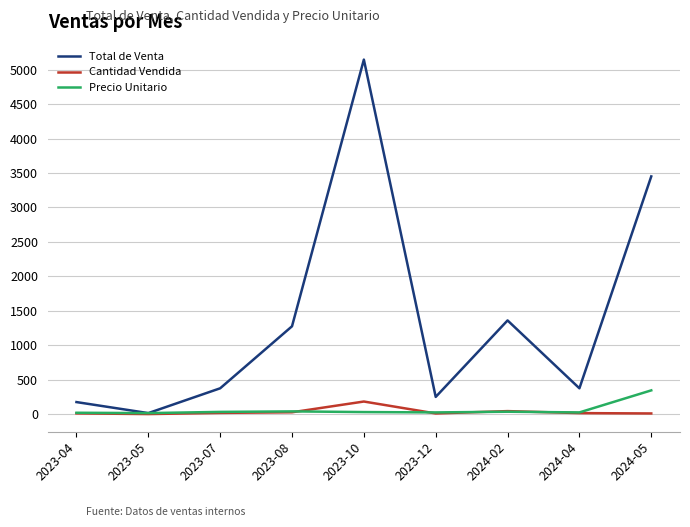

Rank the series at 2024-05 from highest to lowest value.

Total de Venta, Precio Unitario, Cantidad Vendida